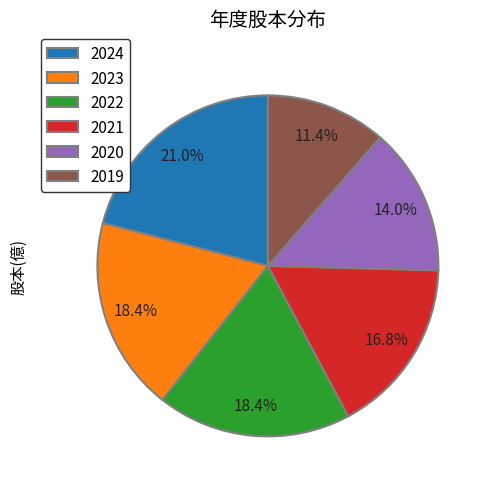

The 2019 slice represents 4% of the pie. True or false?

False